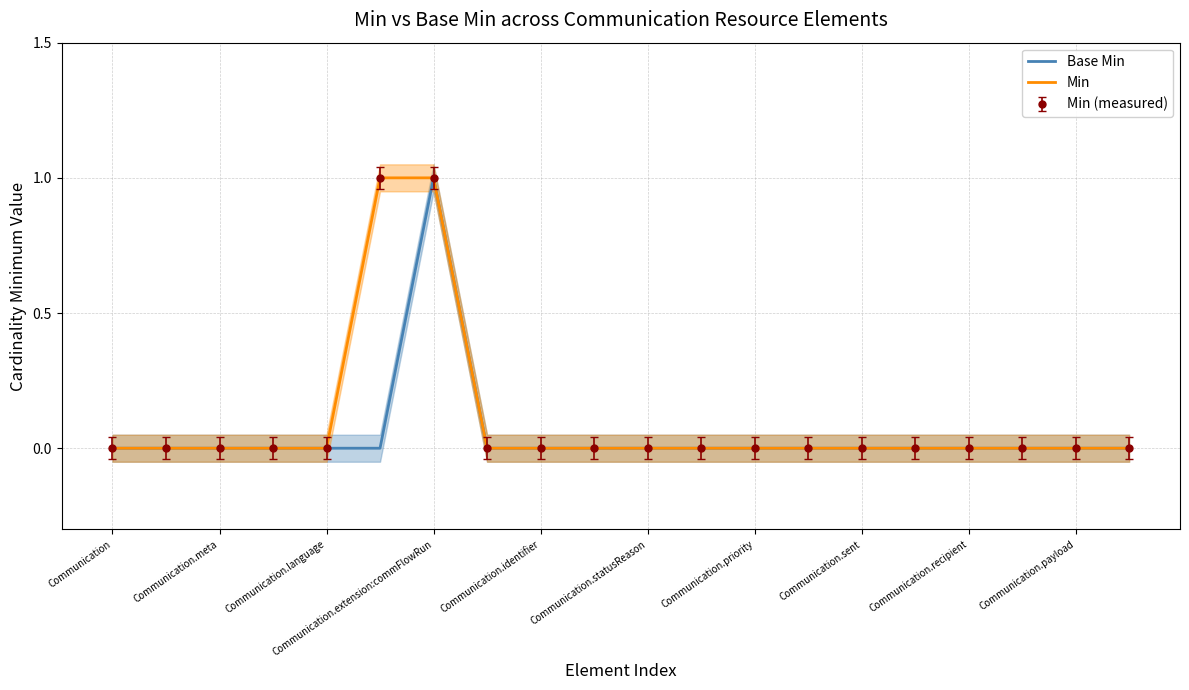

At how many categories does at least one series exceed 0?

2